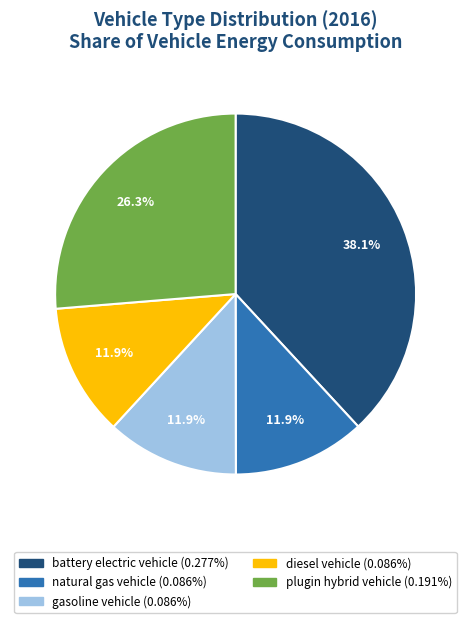

Does any single category account for the majority?

No